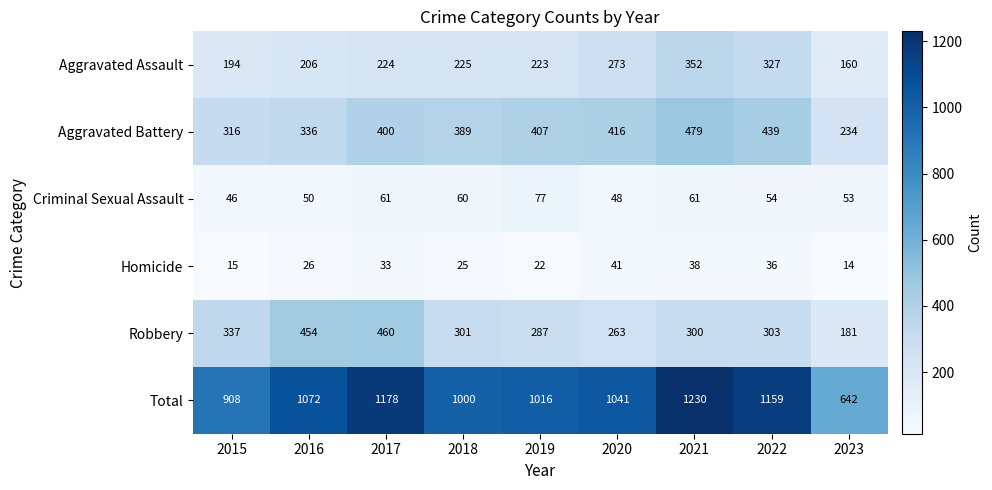

What is the maximum value for Robbery?

460